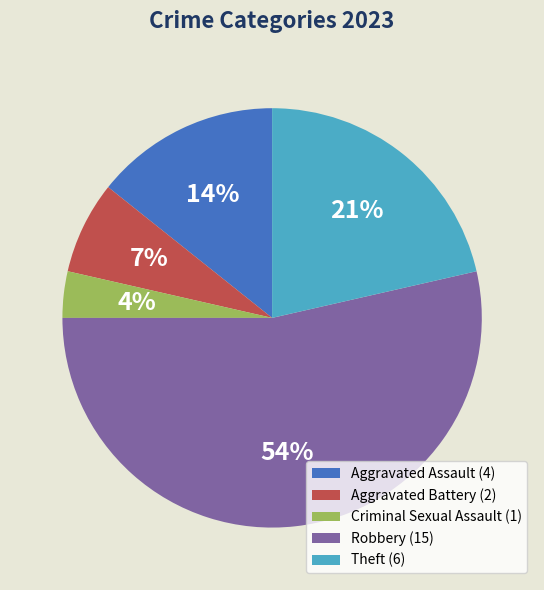

Which category has the biggest portion of the pie?

Robbery